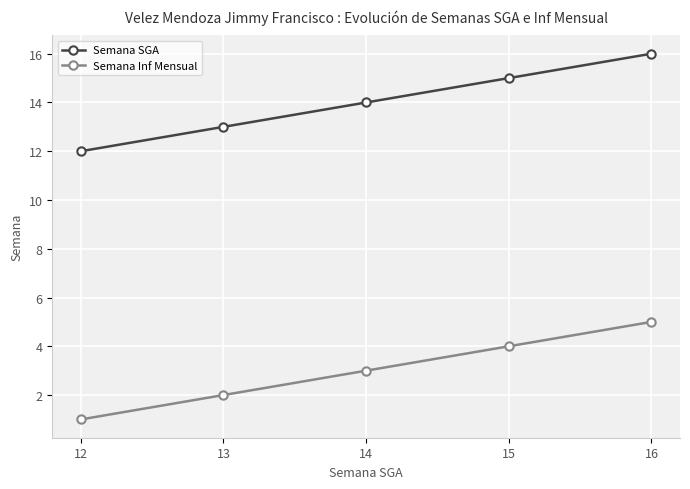

What is the sum of all Semana Inf Mensual values?

15